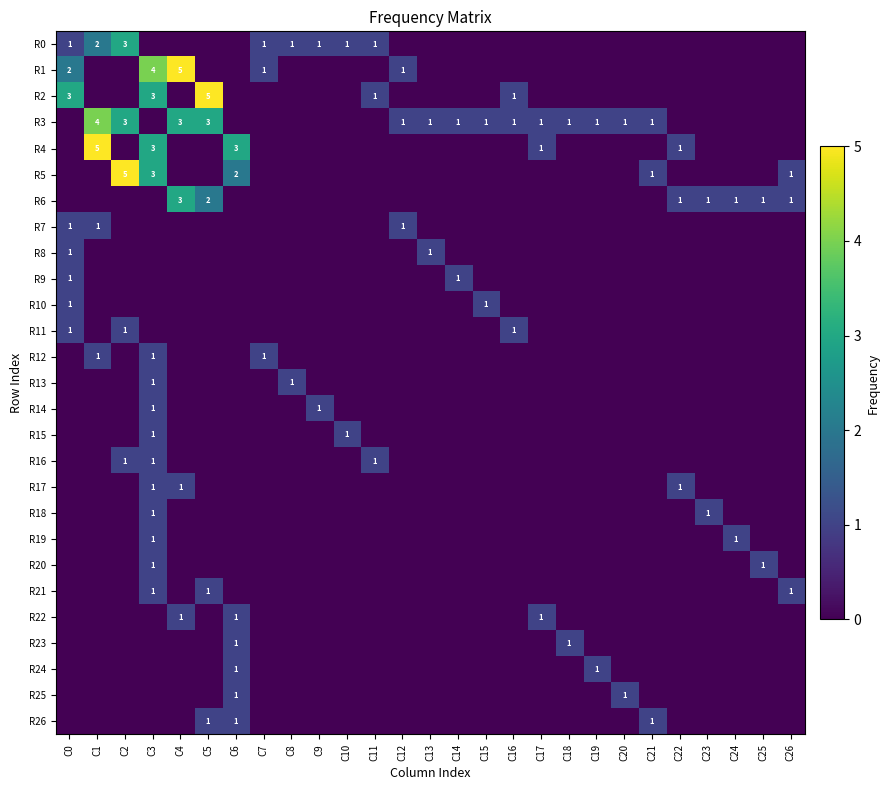

Count the number of data series in this chart.

27